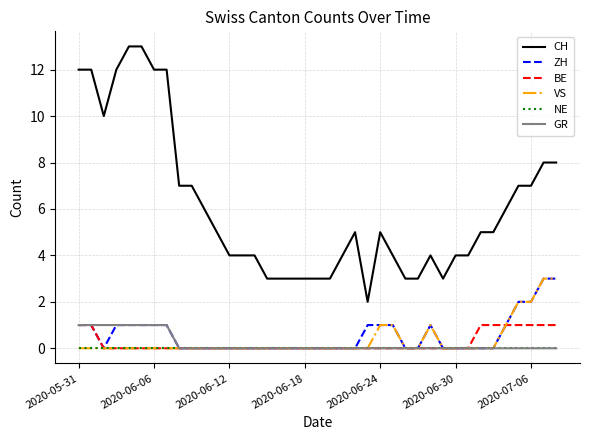

How many lines are shown in the chart?

6